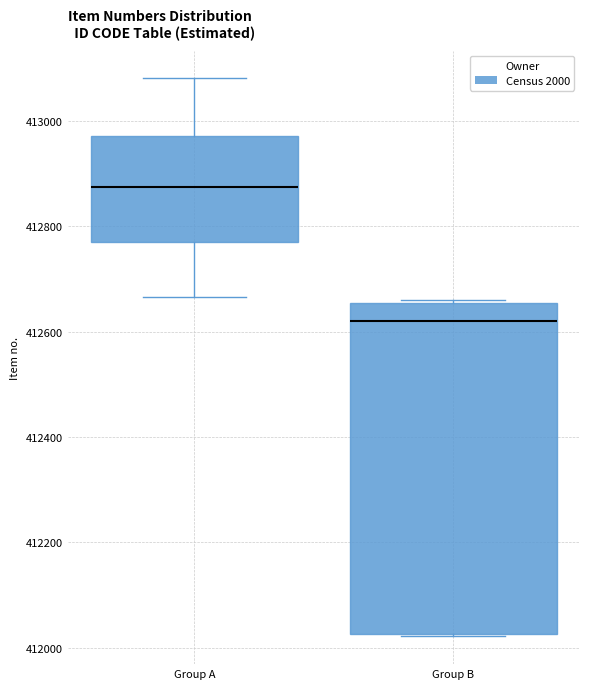

Which box is the tallest, from its lower edge to its upper edge?

Group B